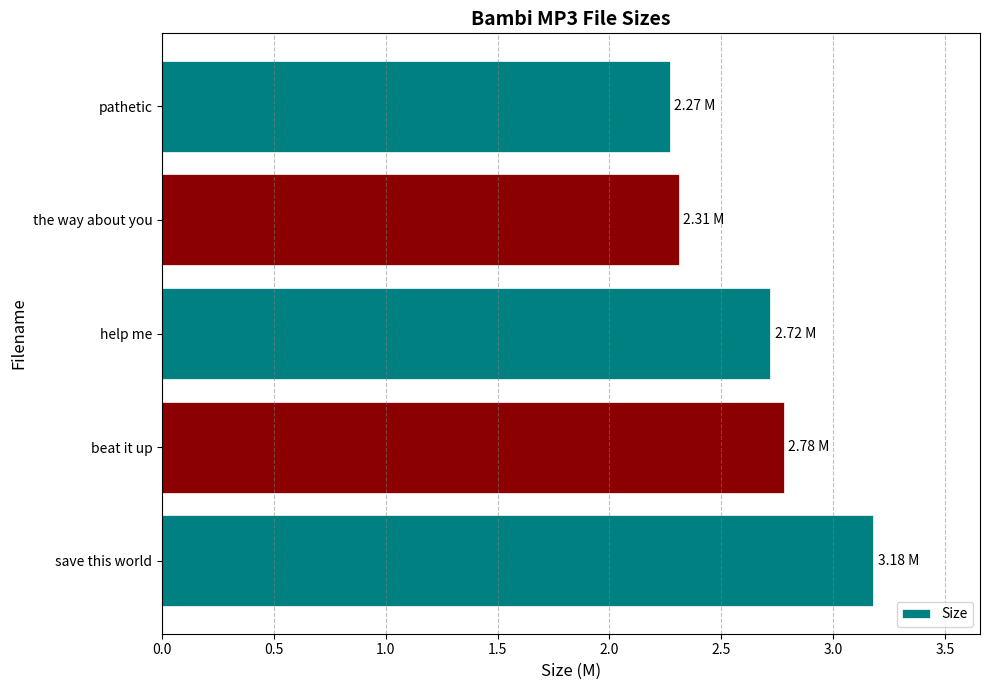

What is the sum of the values at help me and beat it up?

5.5